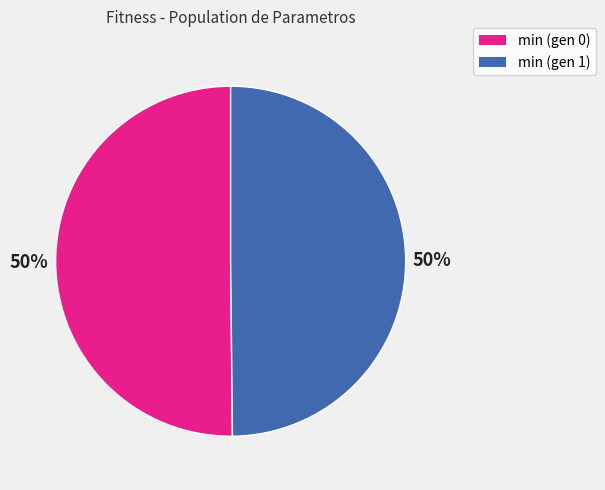

To the nearest percent, what is the combined percentage of min (gen 0) and min (gen 1)?

100%